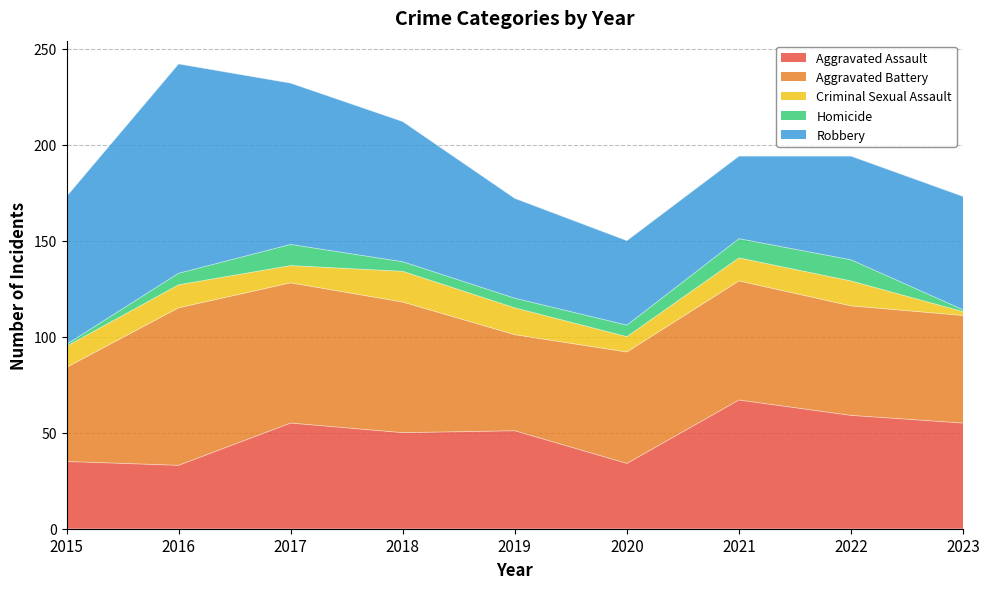

Between 2021 and 2016, which is larger?

2021